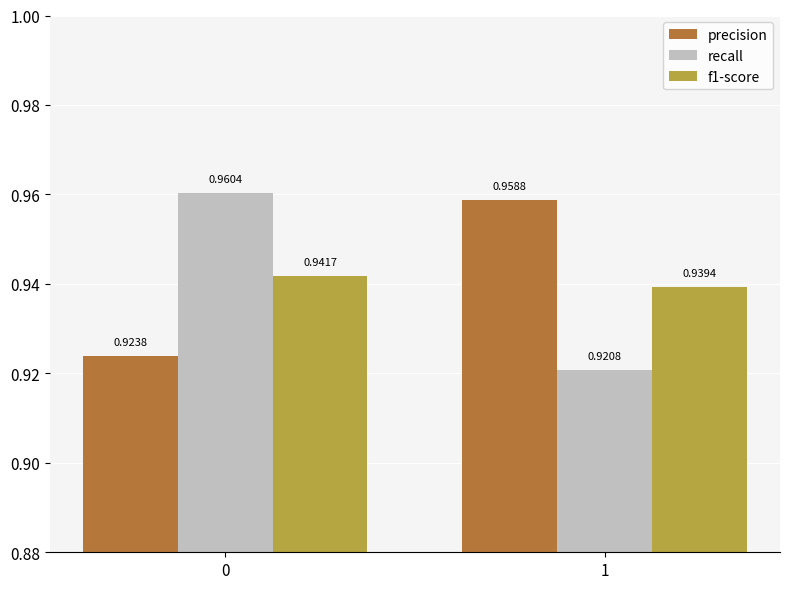

Which series has the largest total across all categories?

precision